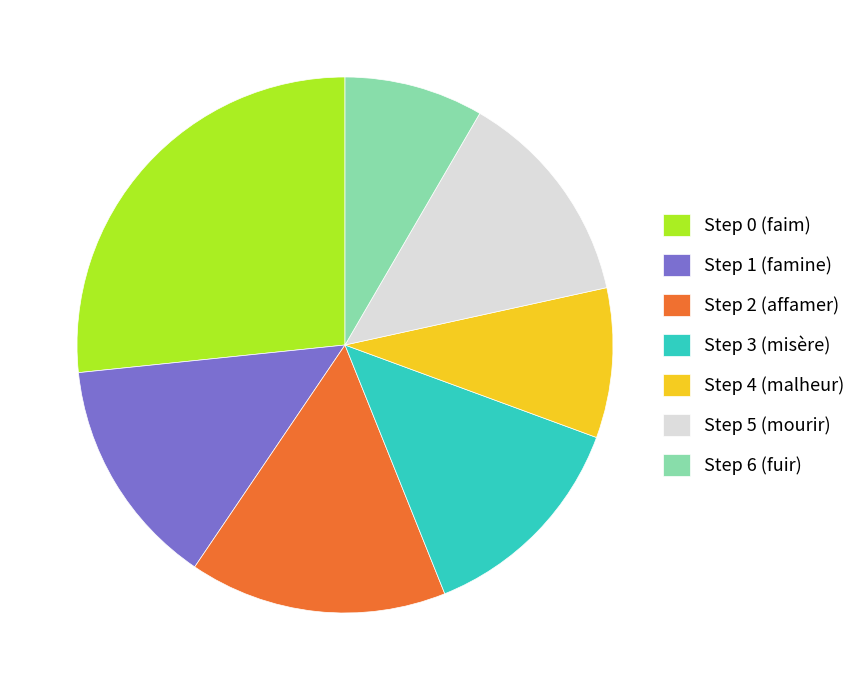

Which has a higher value, Step 1 (famine) or Step 3 (misère)?

Step 1 (famine)